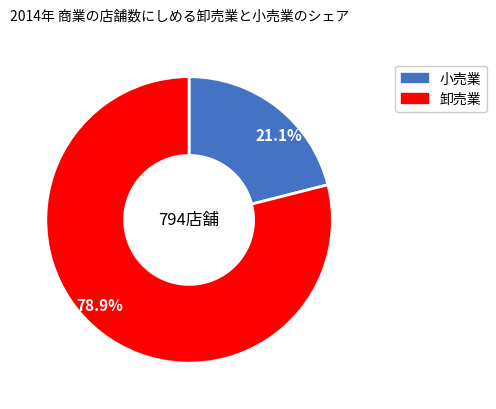

What is the ratio of the value at 小売業 to the value at 卸売業?

0.3